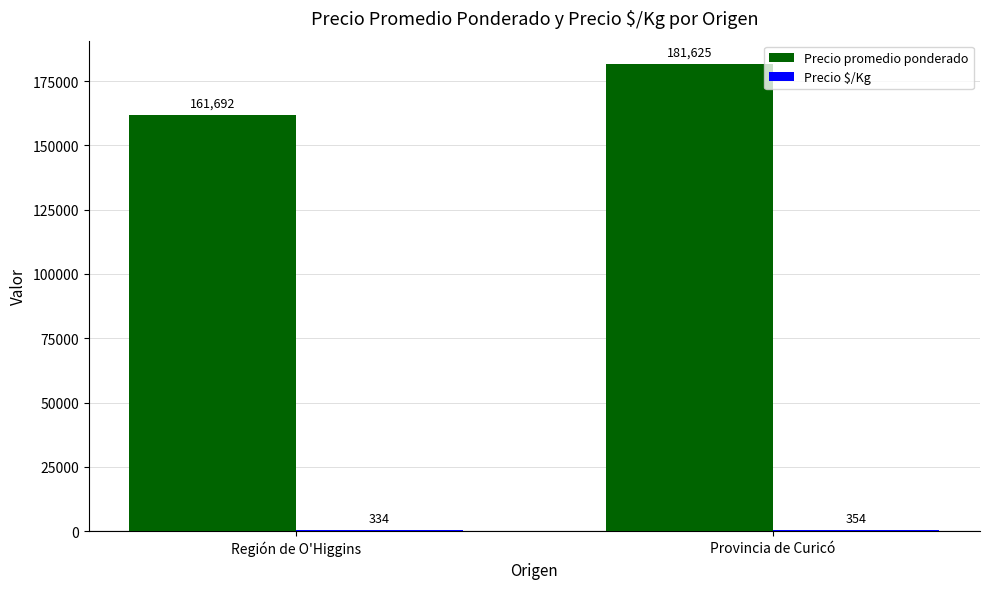

What is the sum of all Precio promedio ponderado values?

343317